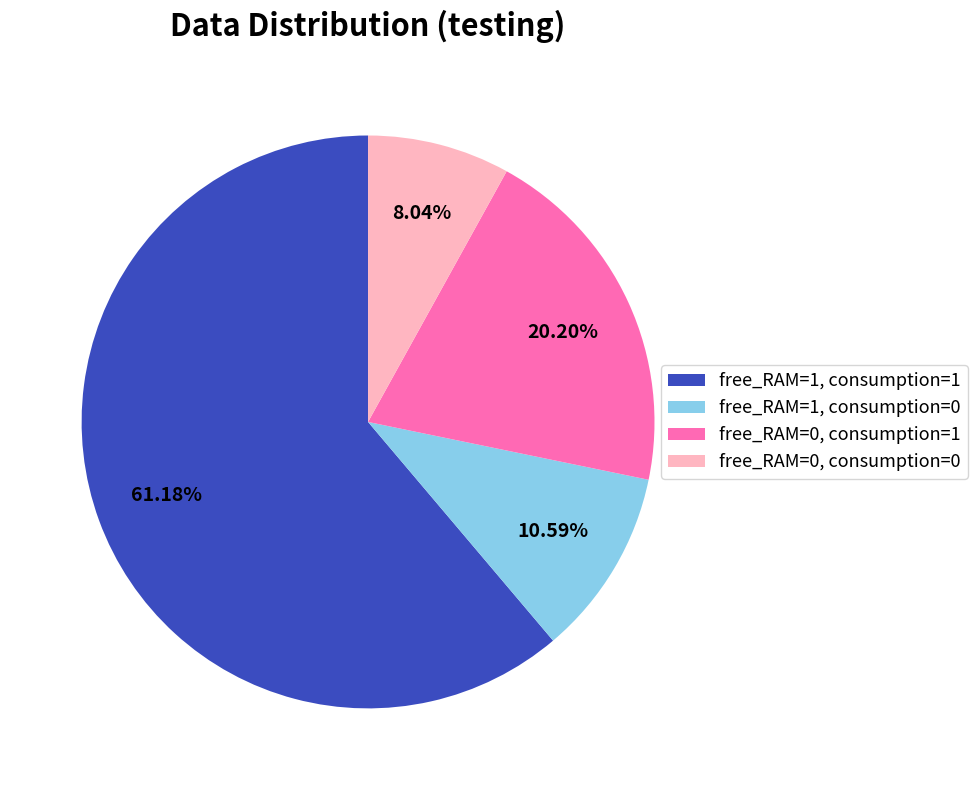

Rank the categories by value from lowest to highest.

free_RAM=0, consumption=0, free_RAM=1, consumption=0, free_RAM=0, consumption=1, free_RAM=1, consumption=1